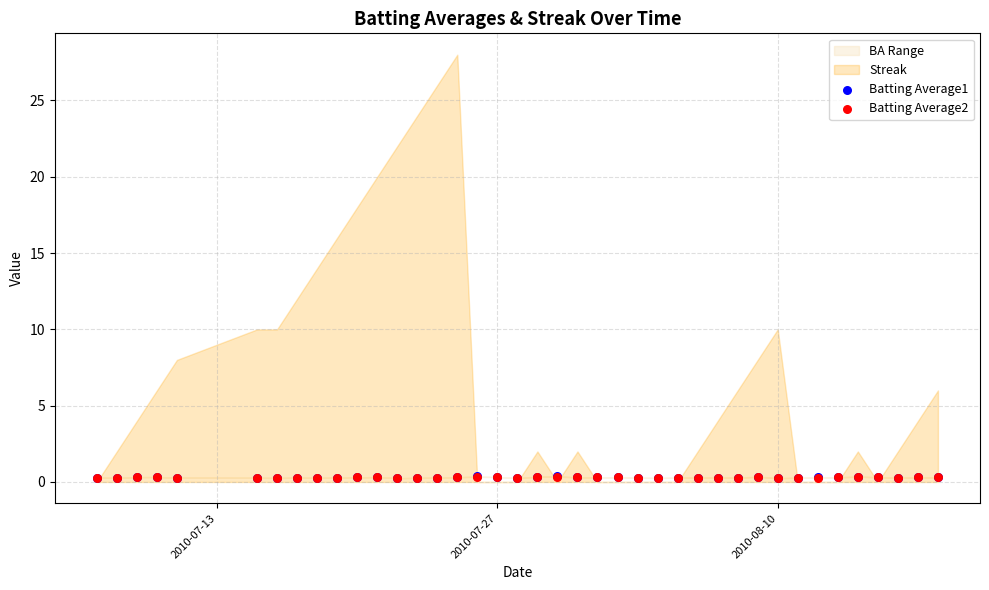

Which series has the widest spread of Y values?

Batting Average1